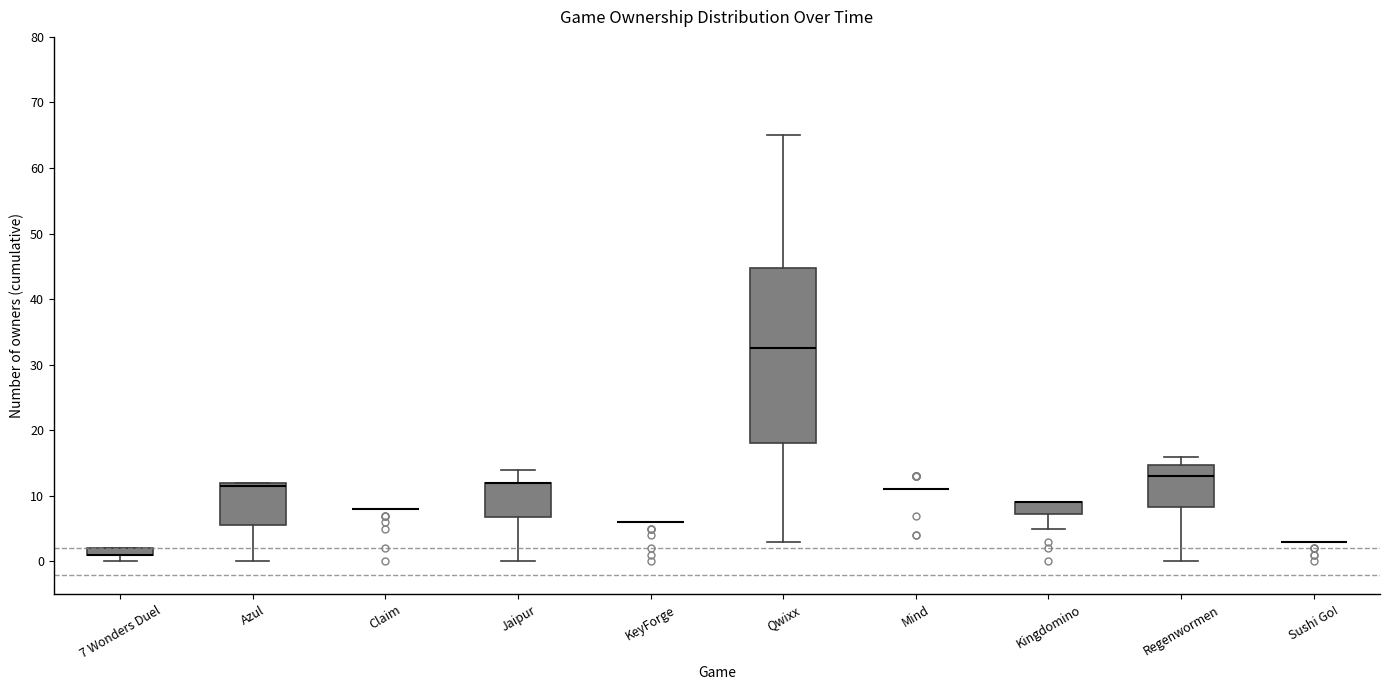

Comparing the boxes themselves (not the whiskers), which one is the tallest?

Qwixx